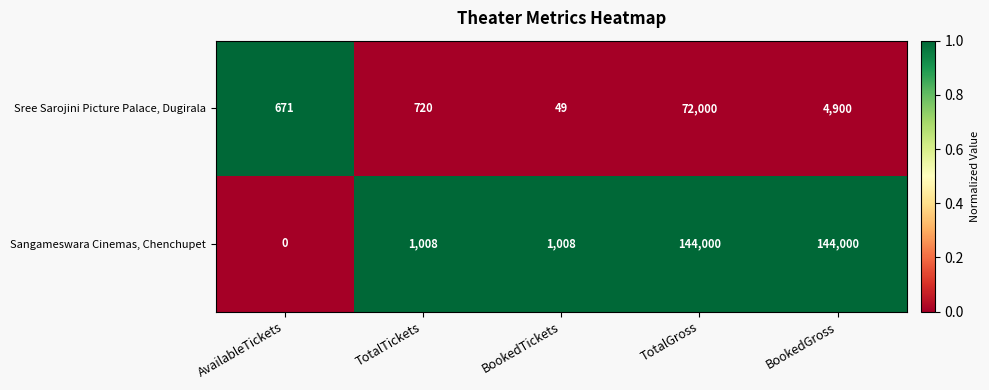

The value of Sree Sarojini Picture Palace, Dugirala at BookedGross is 4900. True or false?

True